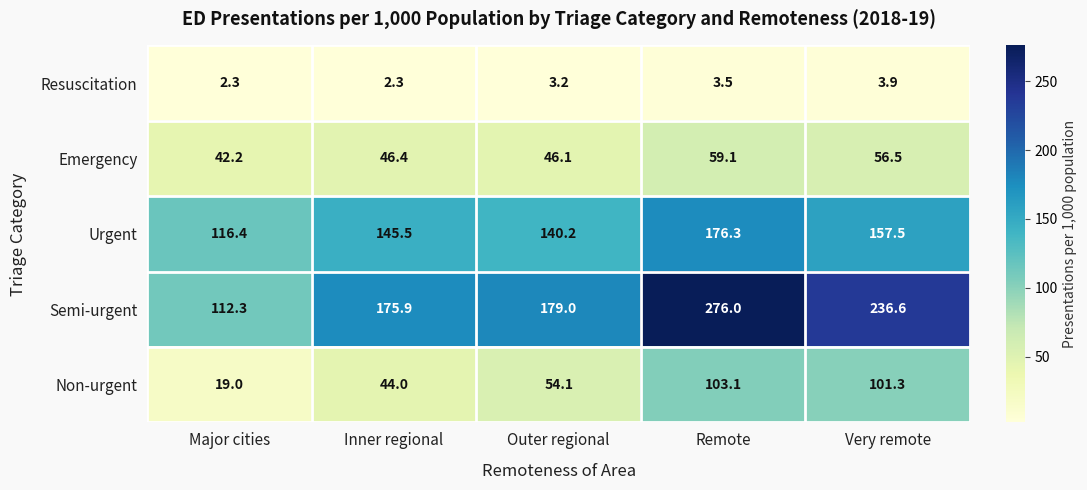

At which label does Urgent first exceed 145?

Inner regional